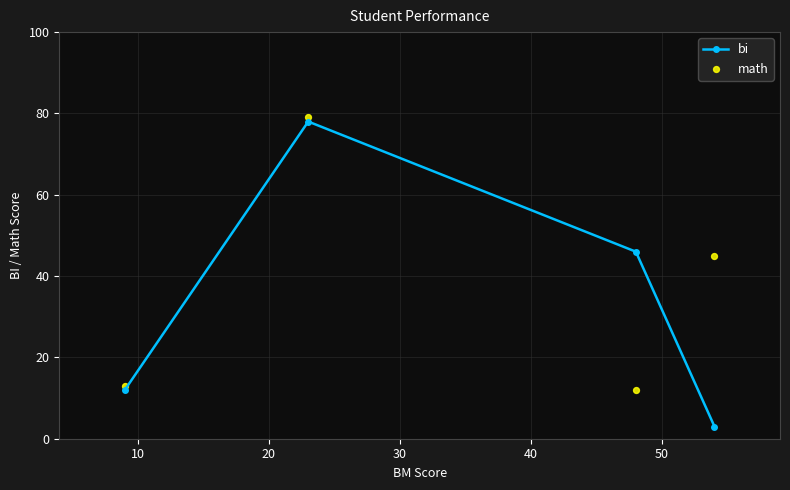

What are all the series names shown in the legend?

bi, math